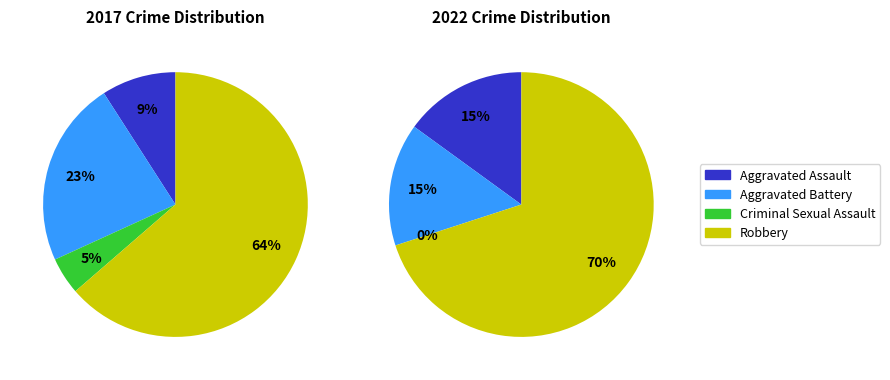

What is the ratio of the value at Criminal Sexual Assault to the value at Aggravated Assault?

0.5